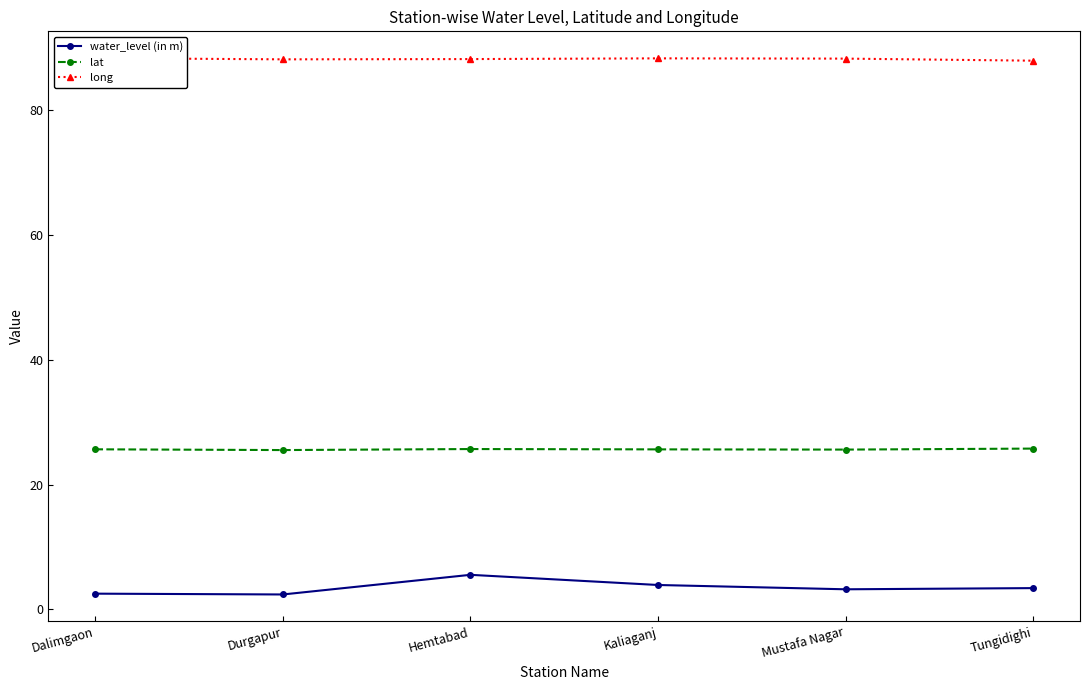

What is the label of the 6th point from the left?

Tungidighi